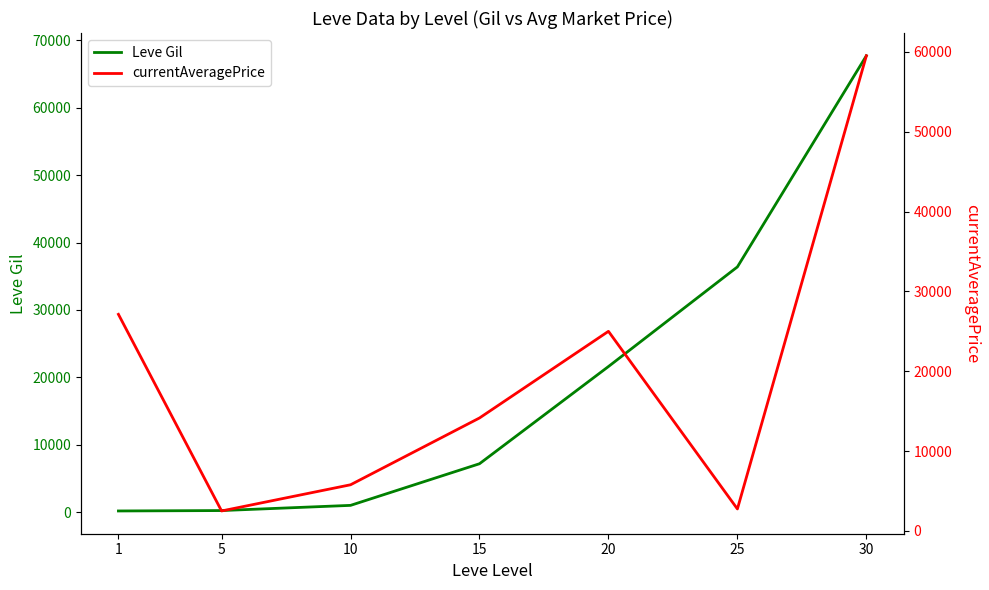

At which label does Leve Gil first exceed 7170?

20